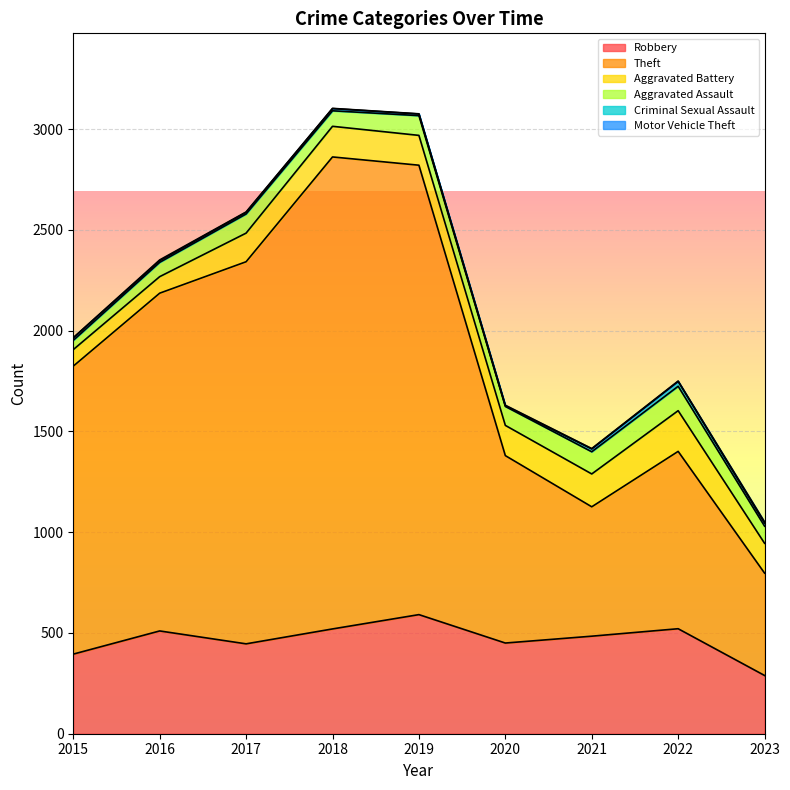

The value of Criminal Sexual Assault at 2015 is 6. True or false?

False